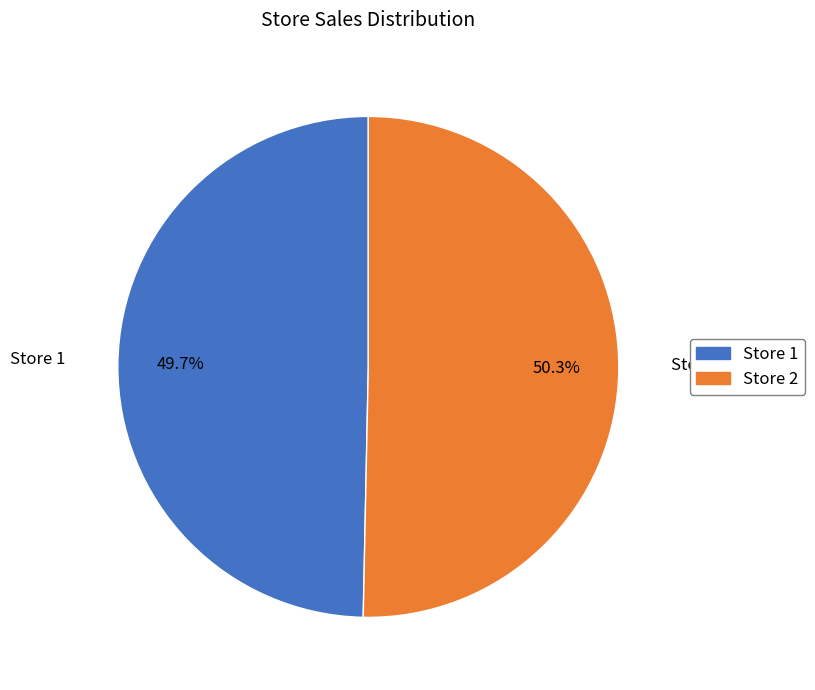

Is there any slice that represents more than half of the pie?

Yes